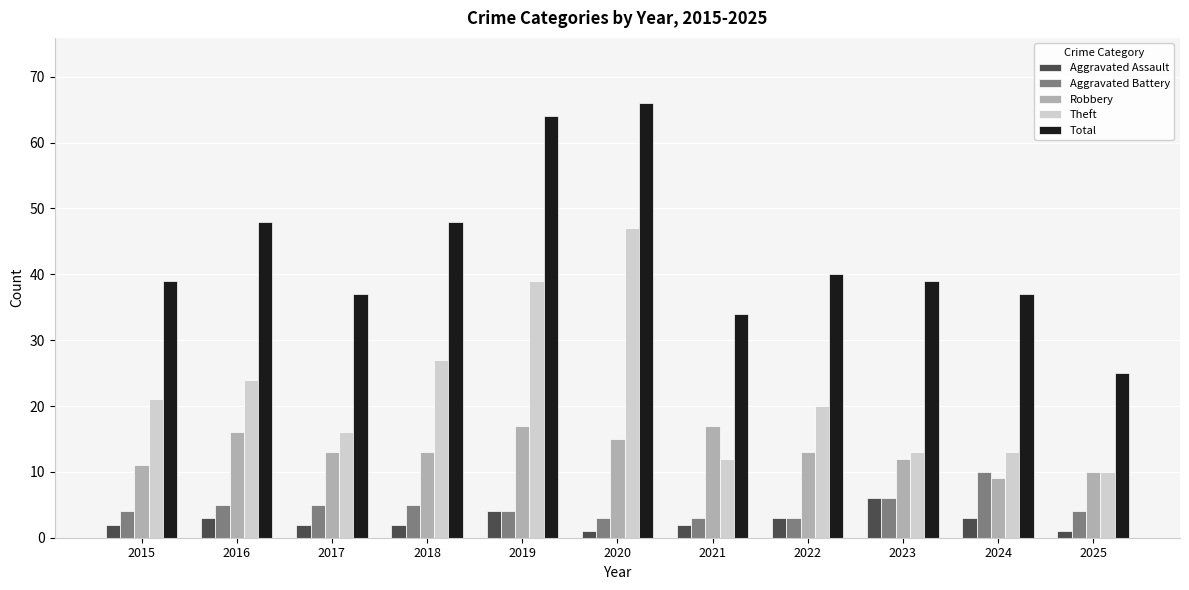

Count the Aggravated Battery values in the range 3 to 5.

9